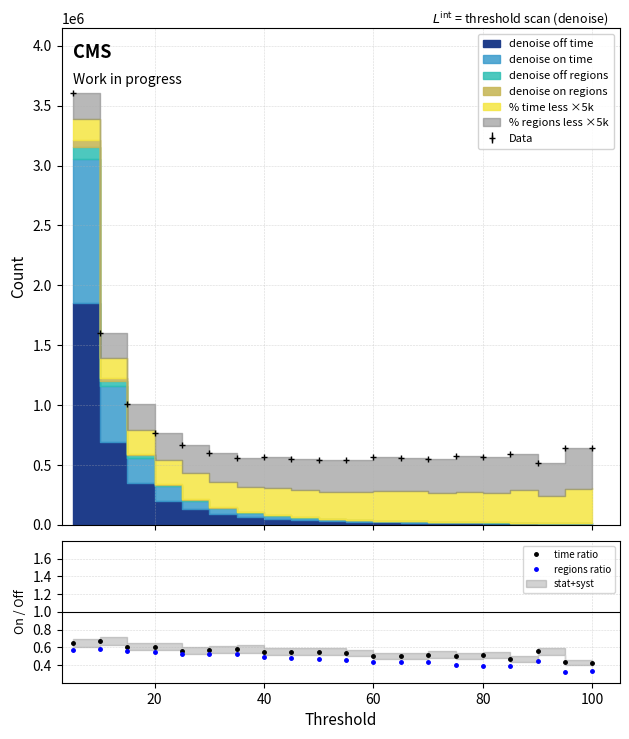

Count the time ratio values in the range 0 to 1.

20